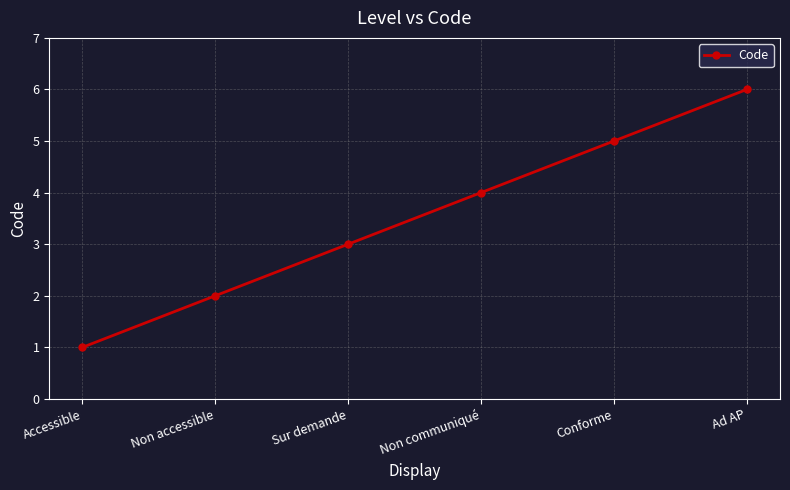

What is the minimum value shown in the chart?

1